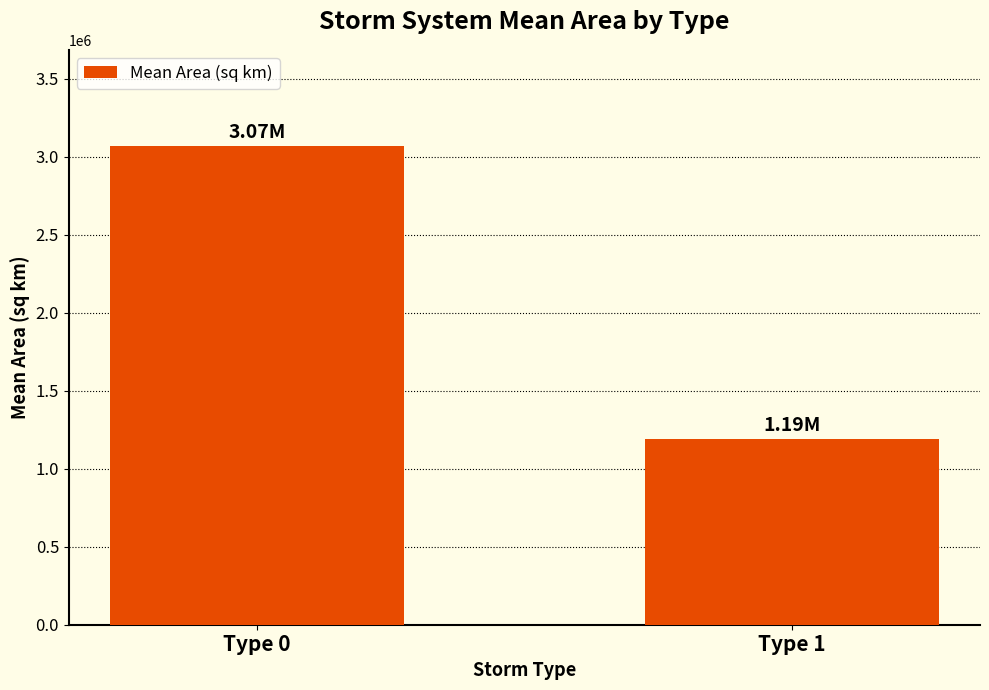

At which label is the value closest to 2130449?

Type 1